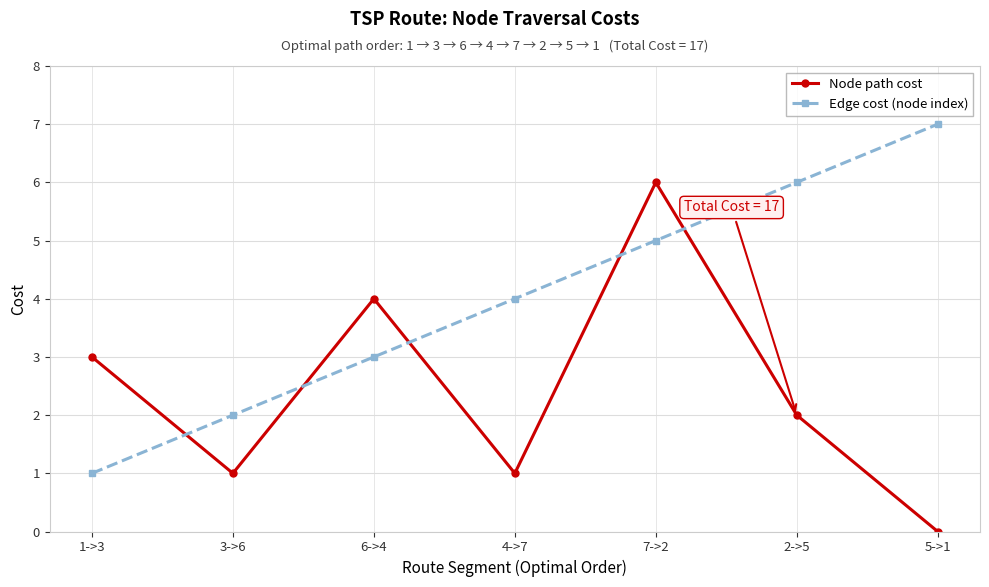

Between which two adjacent categories do Node path cost and Edge cost (node index) first intersect?

1->3 and 3->6